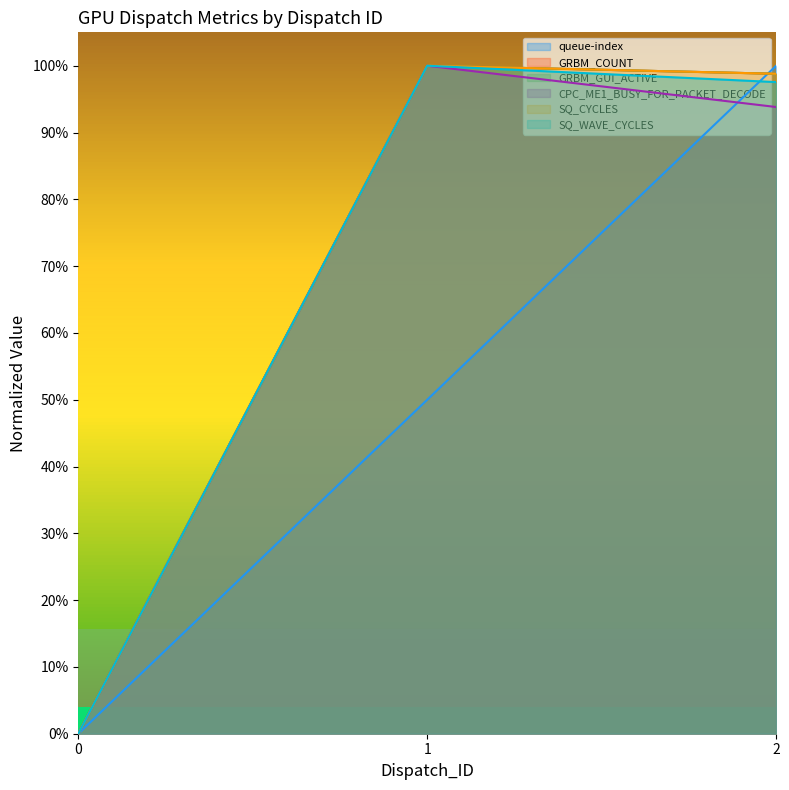

Is it true that SQ_CYCLES equals 0.3 at 2?

False